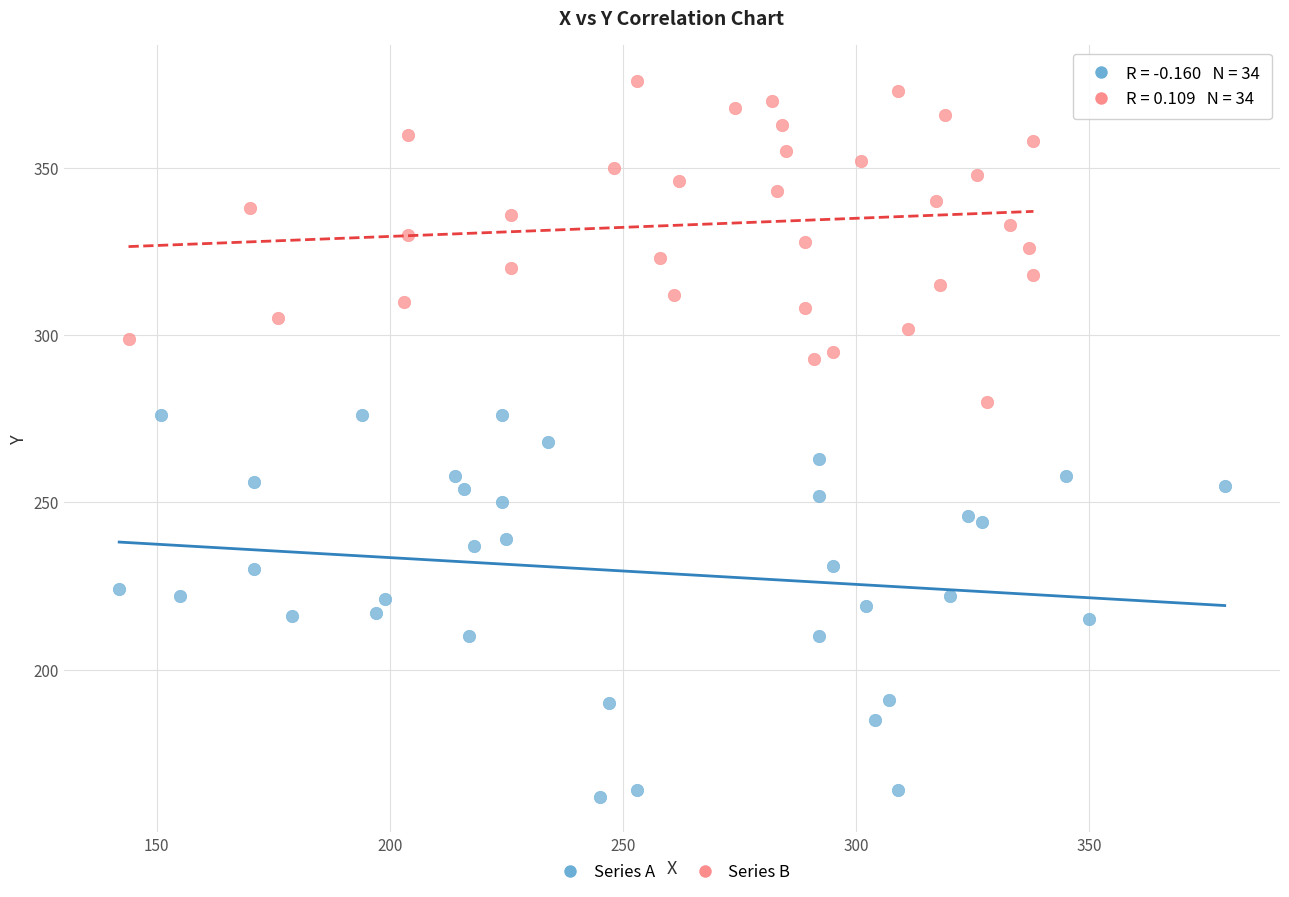

Which series contains the highest Y value?

Series B